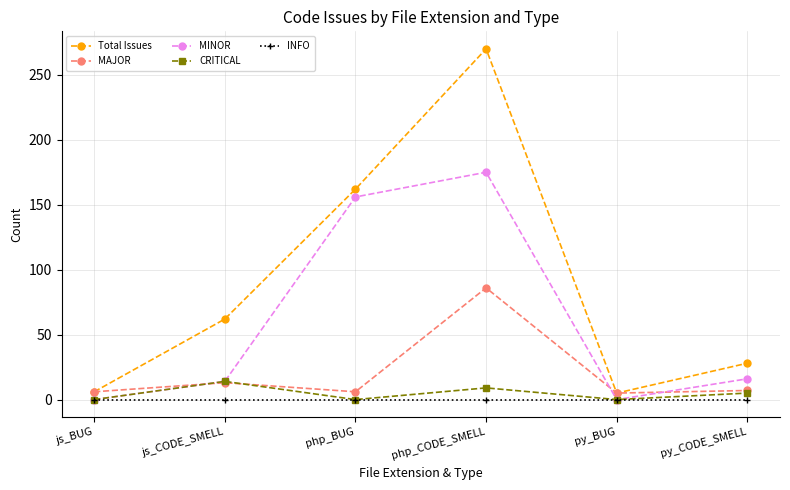

True or false: MINOR and Total Issues cross at least once.

False